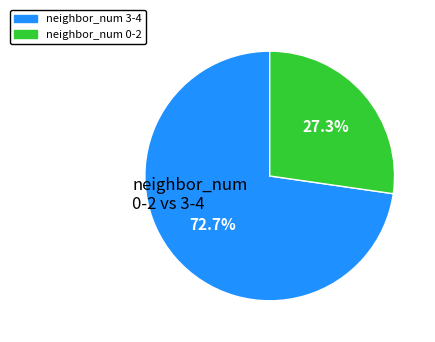

Does any single category account for the majority?

Yes